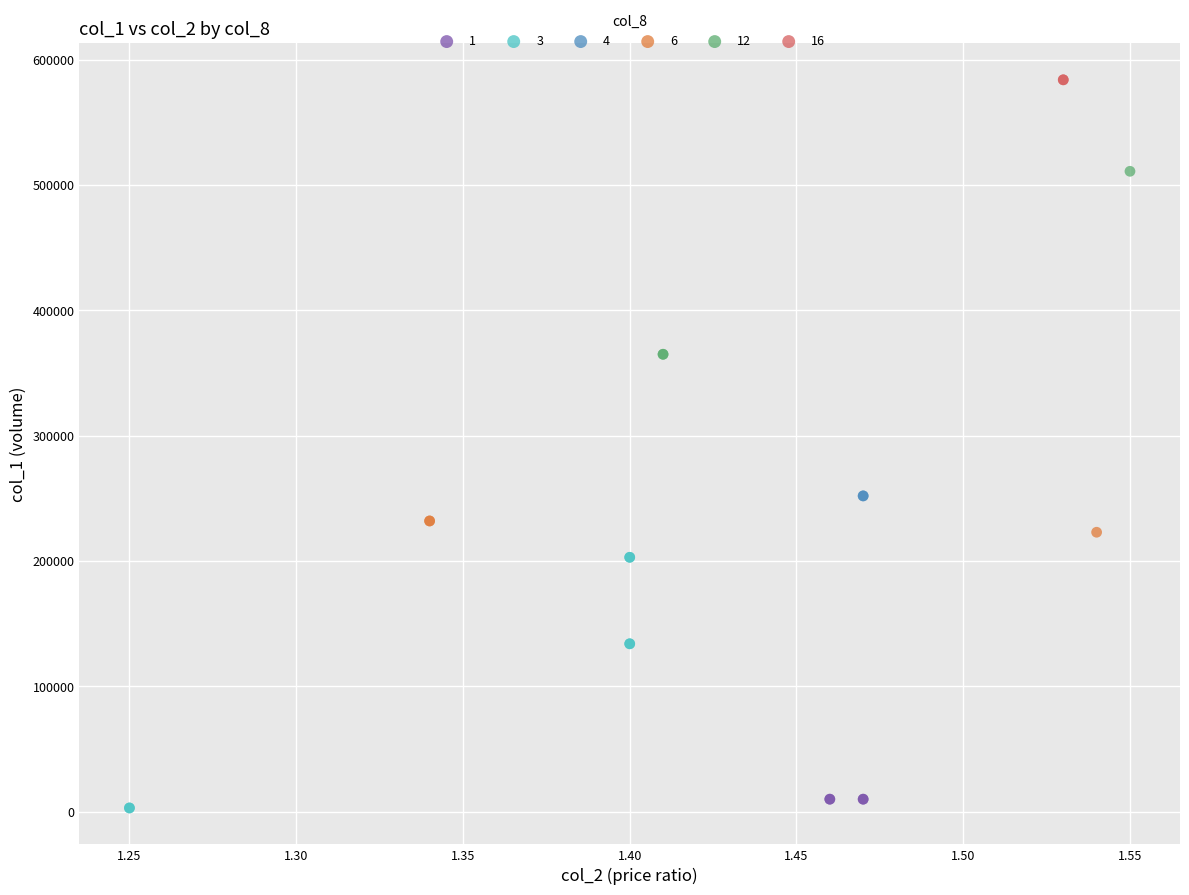

Which series reaches the maximum Y coordinate?

16